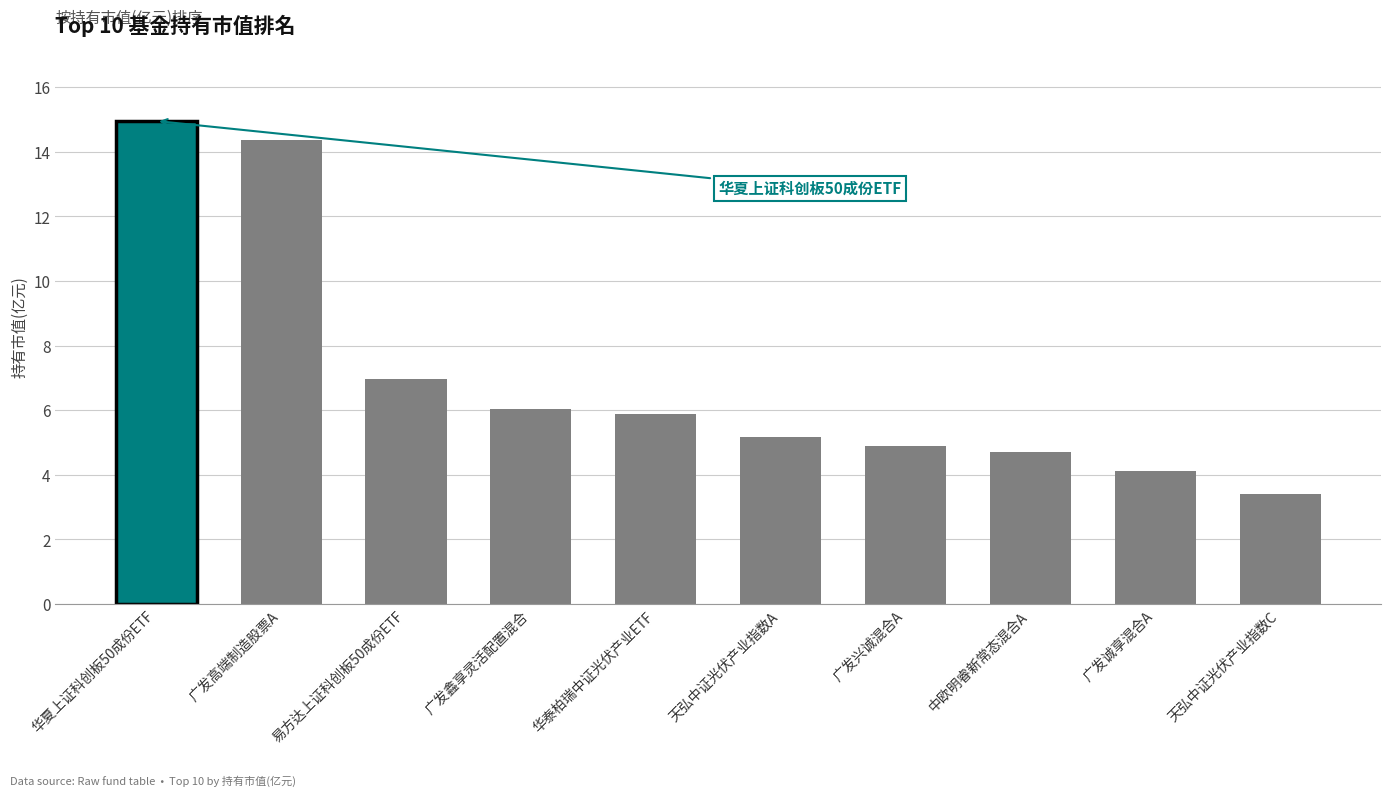

What is the minimum value shown in the chart?

3.4